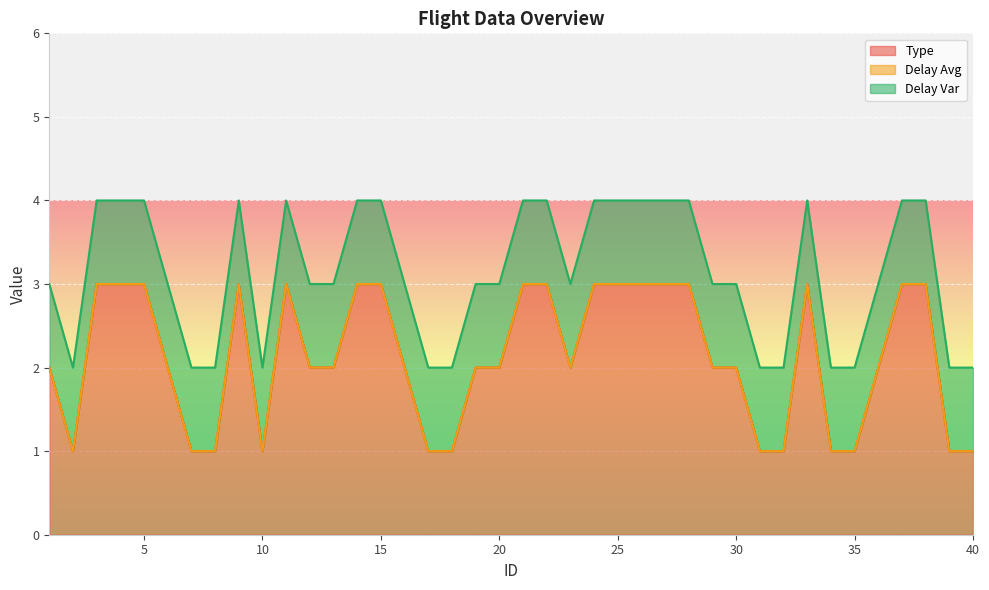

Between 21 and 37, which series saw the biggest shift?

Type